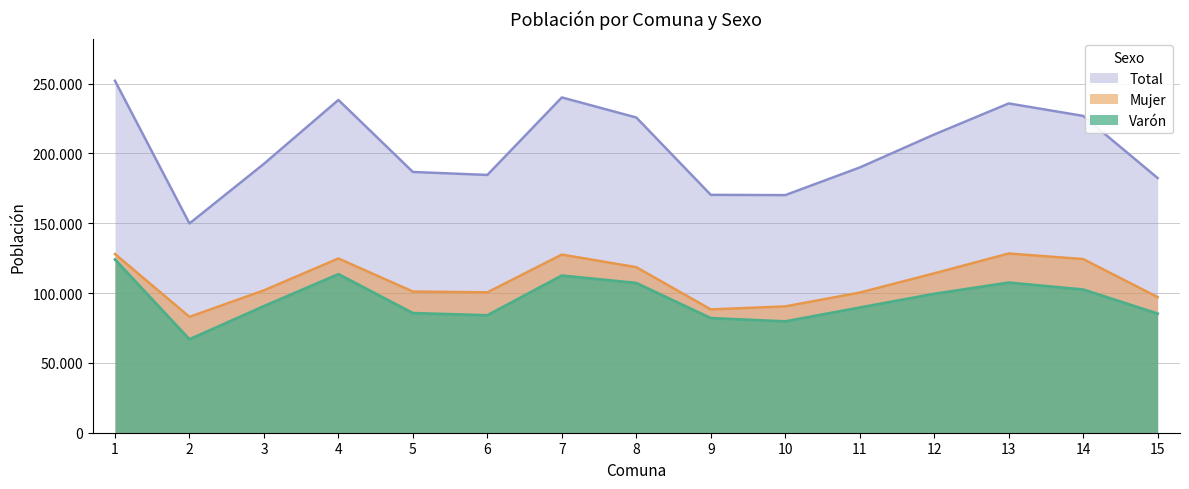

Reading left to right, transcribe all the data shown in this chart.

Varón: 1=124045	2=66870	3=90614	4=113518	5=85640	6=84068	7=112527	8=107199	9=82045	10=79688	11=89599	12=99433	13=107484	14=102515	15=85286
Mujer: 1=128008	2=82978	3=101959	4=124785	5=101100	6=100543	7=127589	8=118538	9=88308	10=90475	11=100357	12=114143	13=128335	14=124369	15=97104
Total: 1=252053	2=149848	3=192573	4=238303	5=186740	6=184611	7=240116	8=225737	9=170353	10=170163	11=189956	12=213576	13=235819	14=226884	15=182390